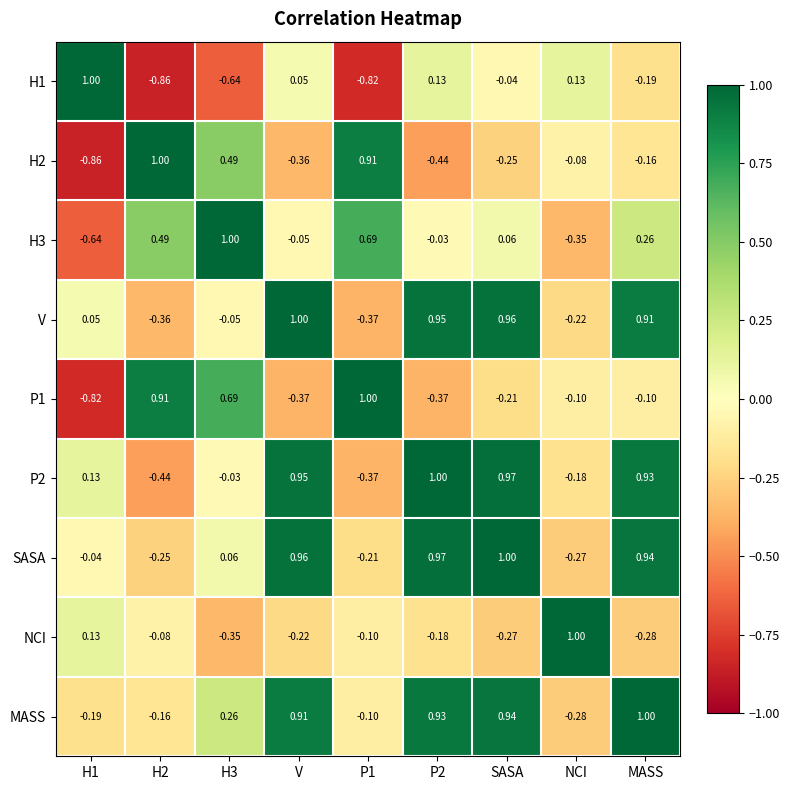

At which category is the sum across all series the highest?

MASS